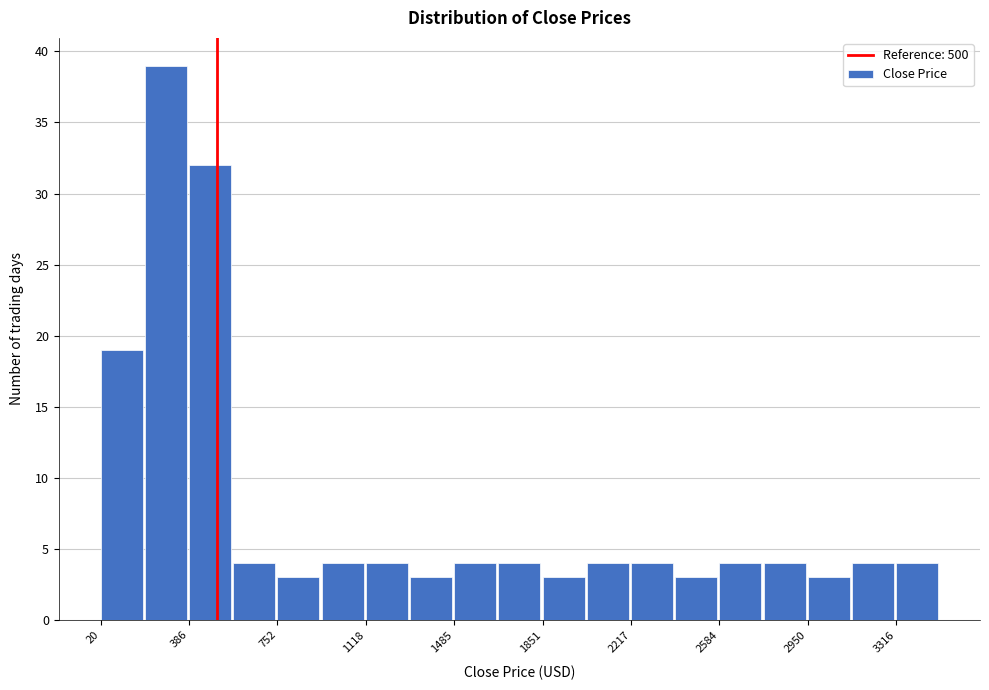

Read against the x-axis, roughly where is the centre of the tallest bar?

300